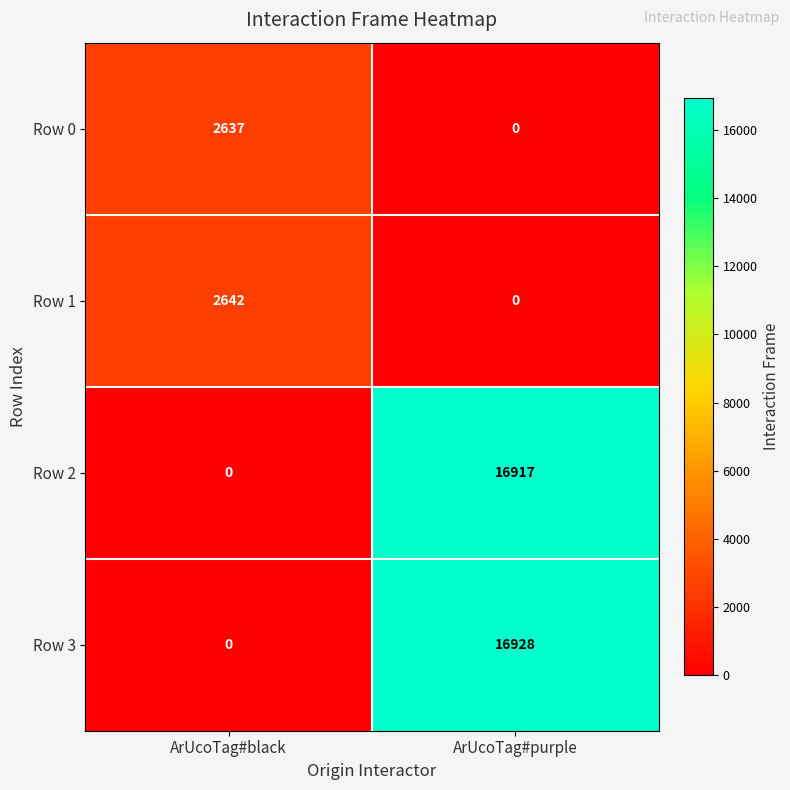

What is the difference between the Row 2 values at ArUcoTag#purple and ArUcoTag#black?

16917